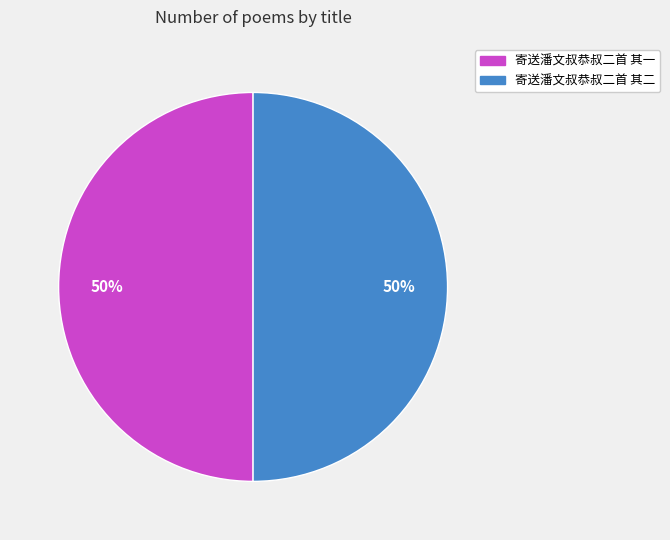

To the nearest percent, what is the average slice percentage?

50%